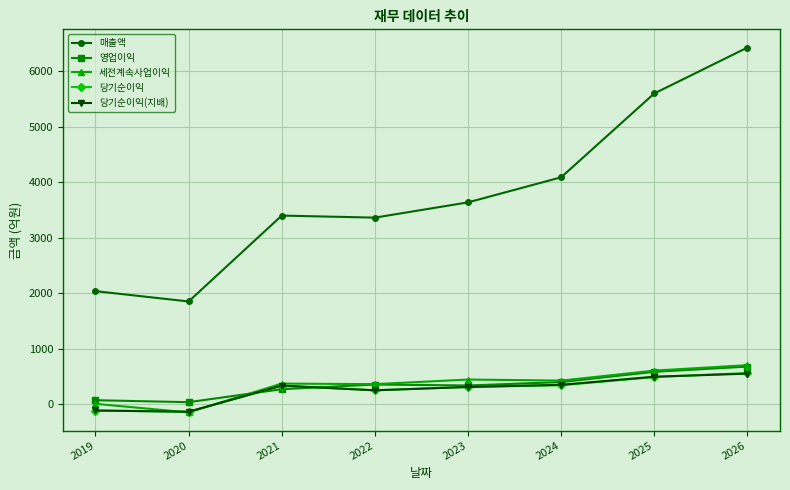

What is the maximum value shown in the chart?

6426